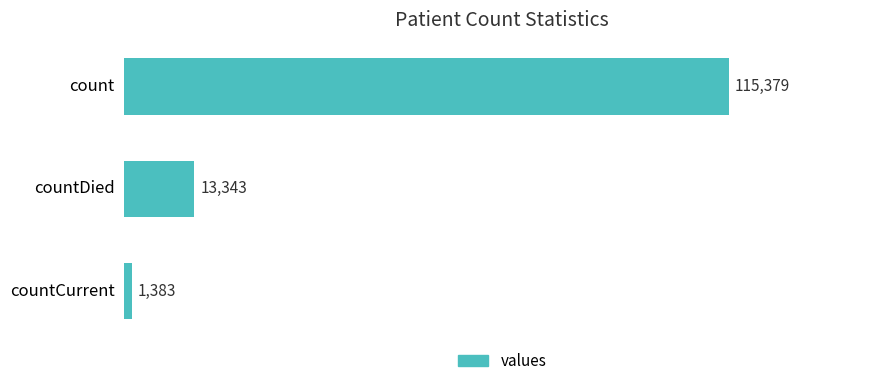

List the labels in order of value, largest first.

count, countDied, countCurrent